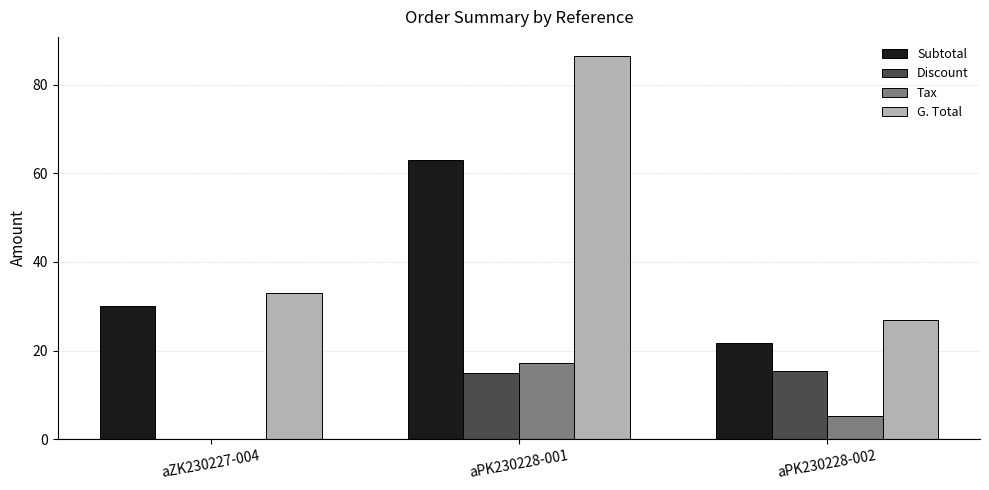

What is the greatest value displayed?

86.5